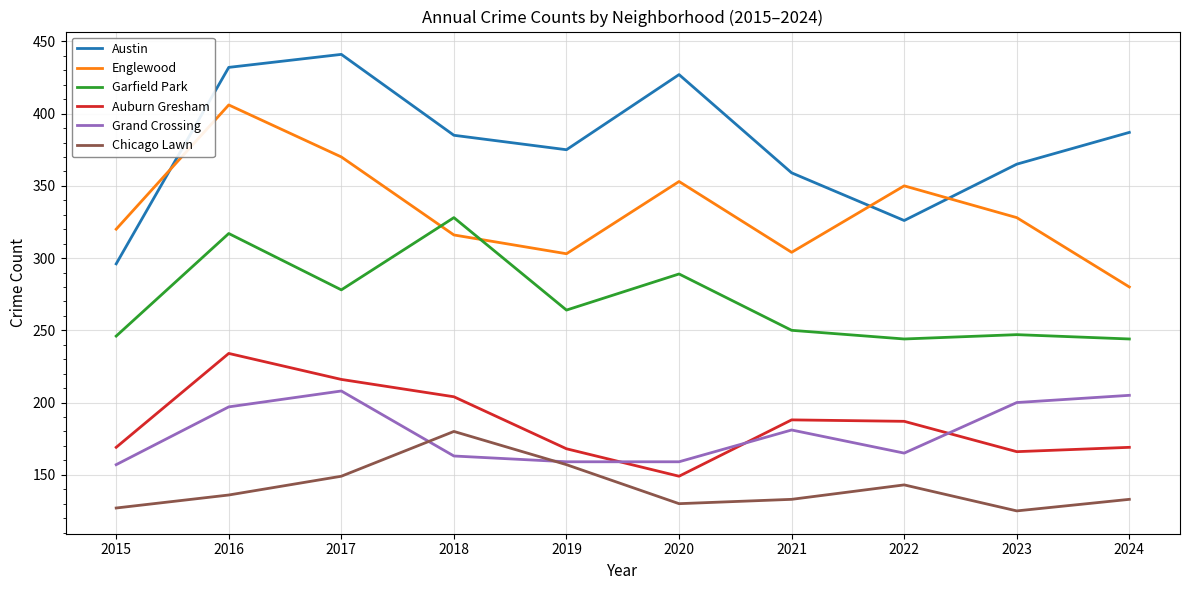

What is the difference between the Grand Crossing values at 2018 and 2024?

42